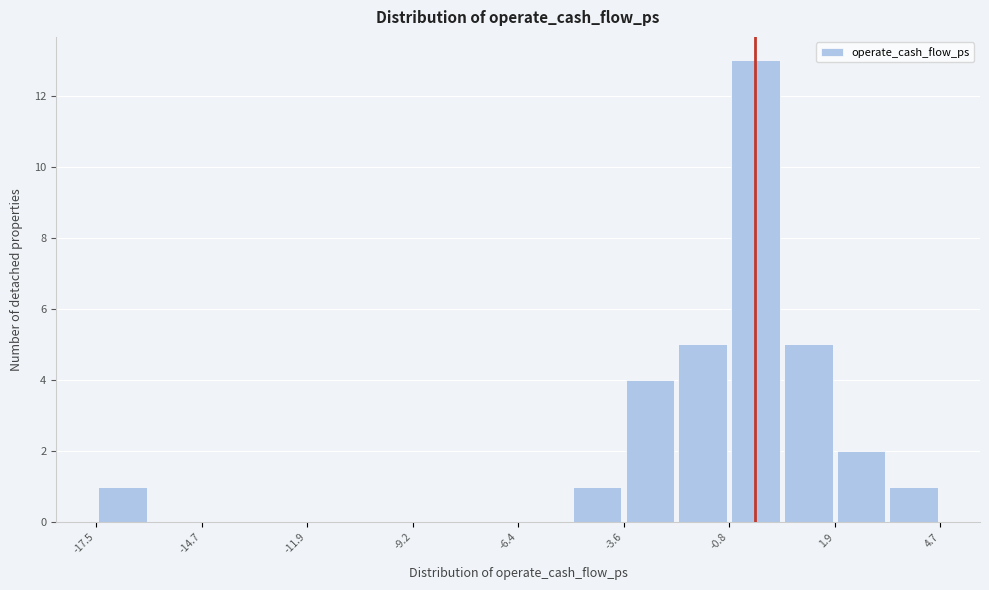

Around what value on the x-axis is the tallest bar? Give the approximate position of its centre, as read against the axis.

0.0